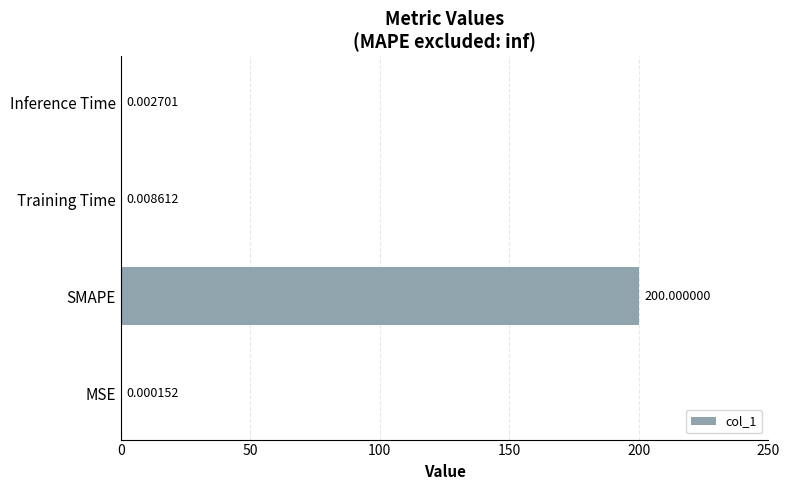

What is the sum of the values at Training Time and SMAPE?

200.0